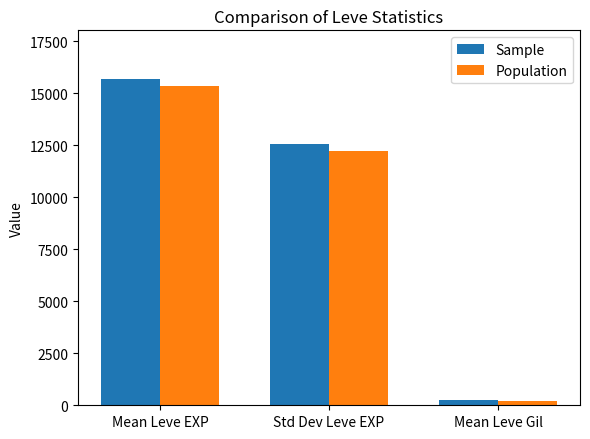

How many bars are there in total?

6